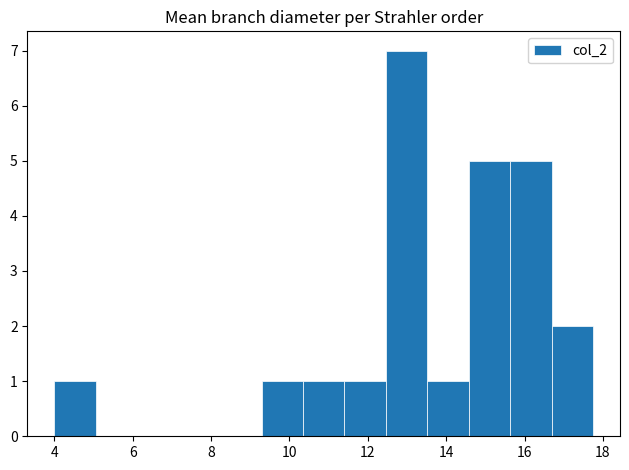

Reading left to right, transcribe this chart: for each bar, give the range it covers on the x-axis and its height. Neither the bar edges nor the heights are printed on the chart, so give them approximately, as read against the axes.

4.0 to 5.0: 1
5.0 to 6.2: 0
6.2 to 7.2: 0
7.2 to 8.2: 0
8.2 to 9.2: 0
9.2 to 10.4: 1
10.4 to 11.4: 1
11.4 to 12.4: 1
12.4 to 13.6: 7
13.6 to 14.6: 1
14.6 to 15.6: 5
15.6 to 16.6: 5
16.6 to 17.8: 2